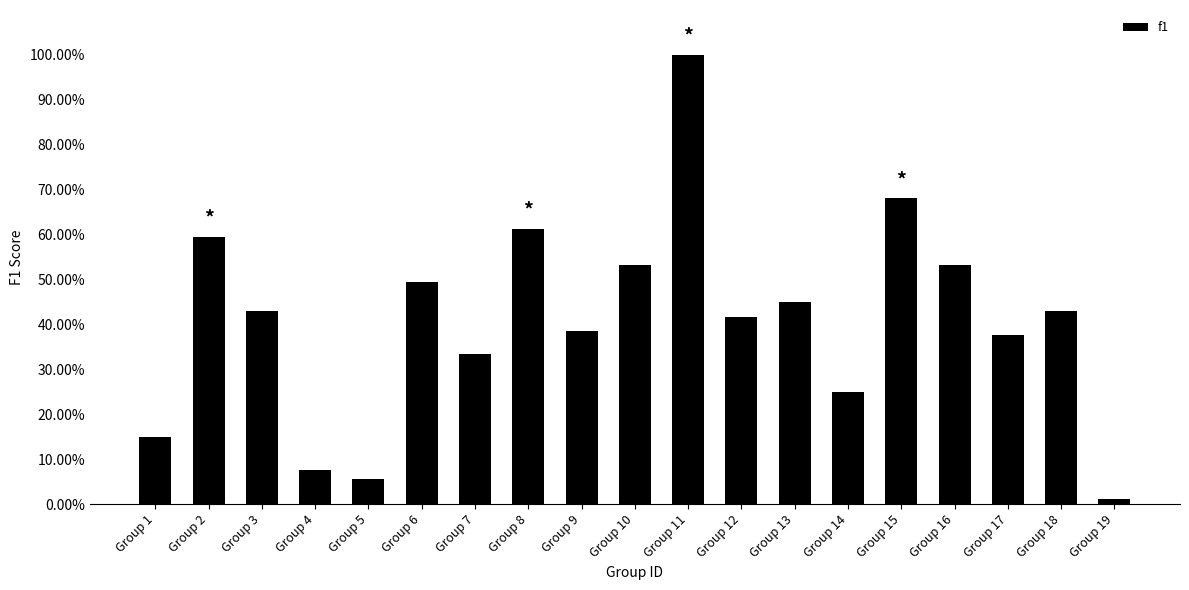

Reading left to right, transcribe all the data shown in this chart.

0.1	0.6	0.4	0.1	0.1	0.5	0.3	0.6	0.4	0.5	1.0	0.4	0.5	0.2	0.7	0.5	0.4	0.4	0.0